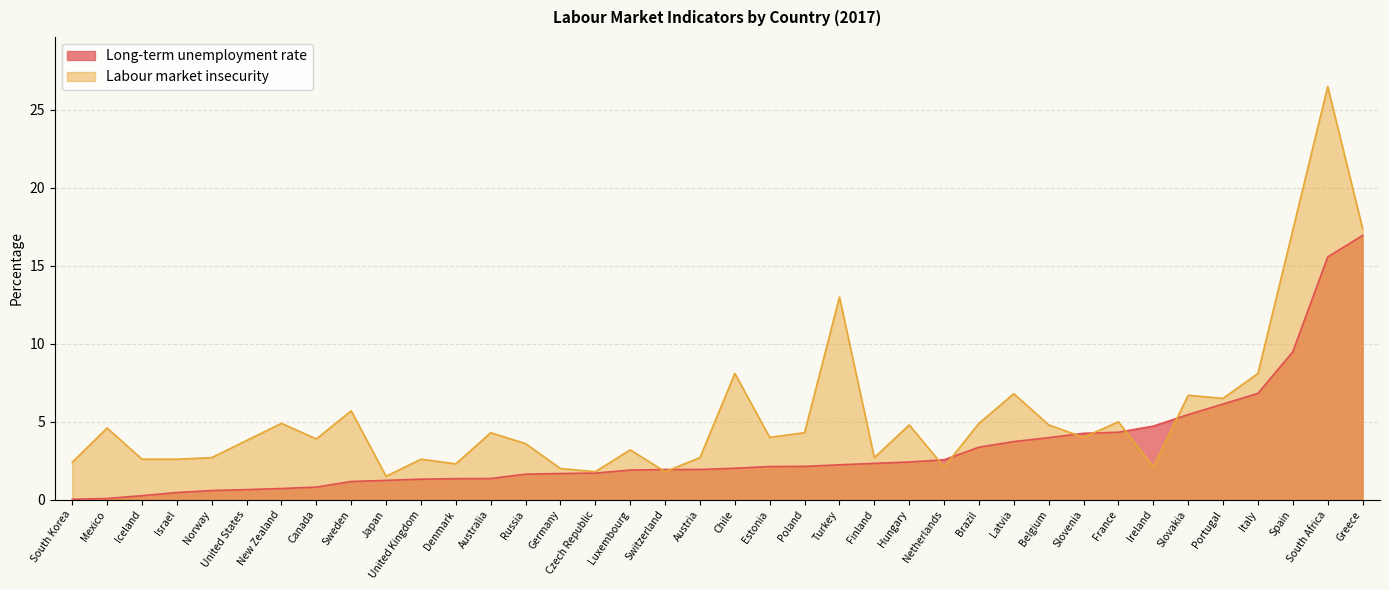

List the series in order of their peak value, lowest first.

Long-term unemployment rate, Labour market insecurity